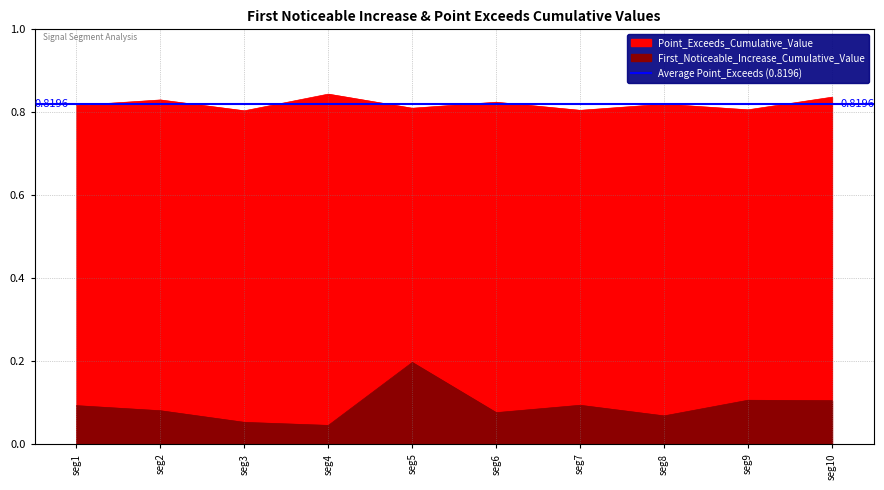

Which series has the largest range (max minus min)?

First_Noticeable_Increase_Cumulative_Value